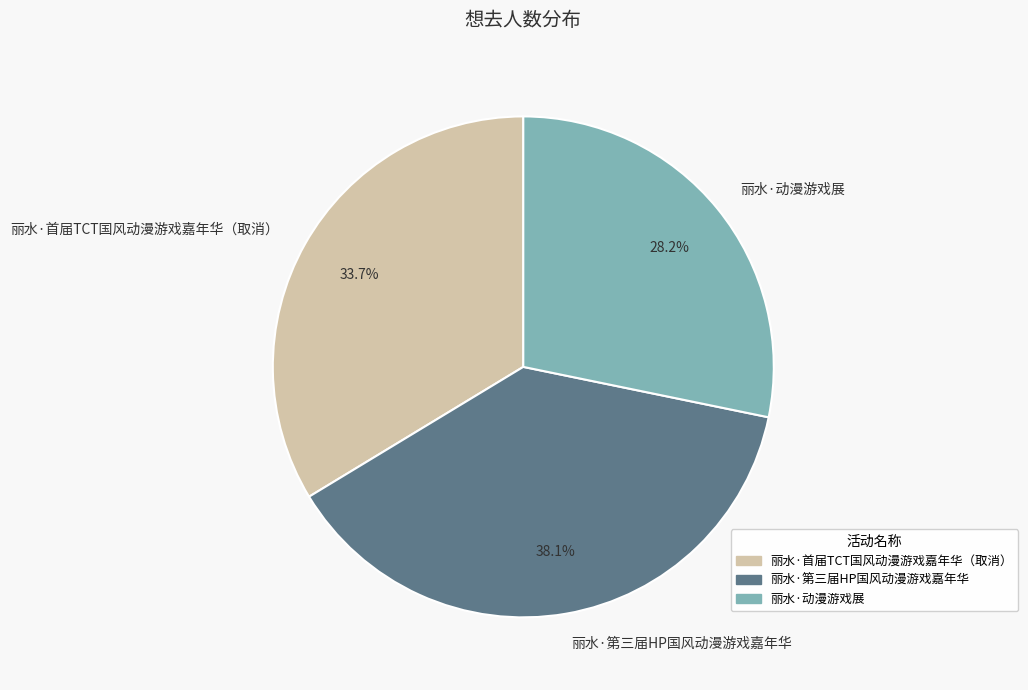

To the nearest percent, what portion does 丽水·第三届HP国风动漫游戏嘉年华 represent?

38%